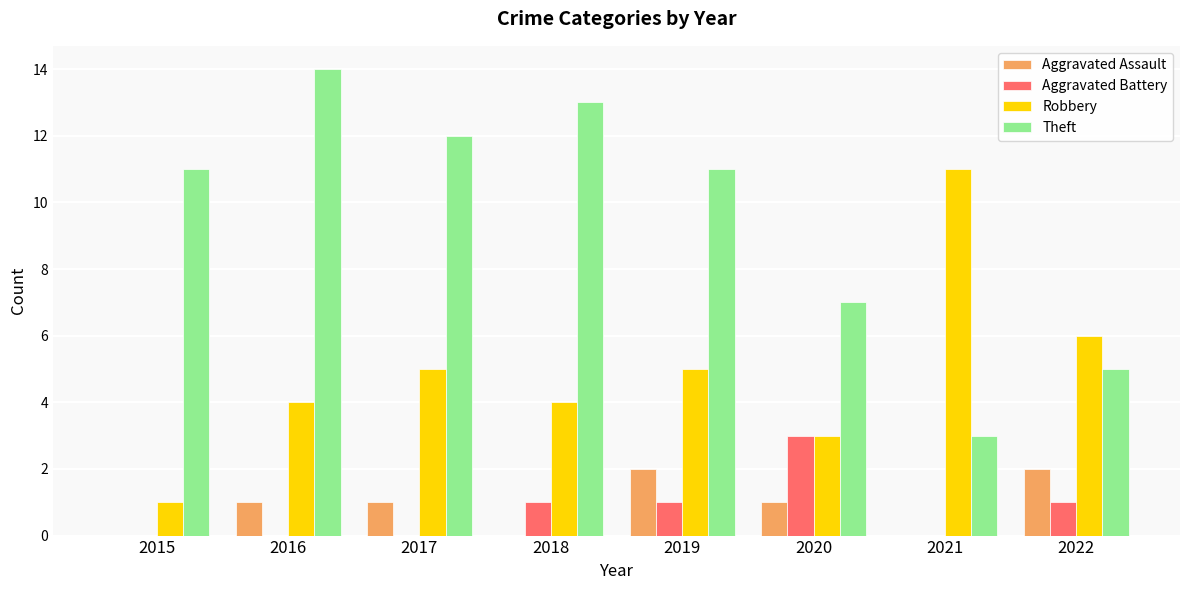

Which series has the largest total across all categories?

Theft